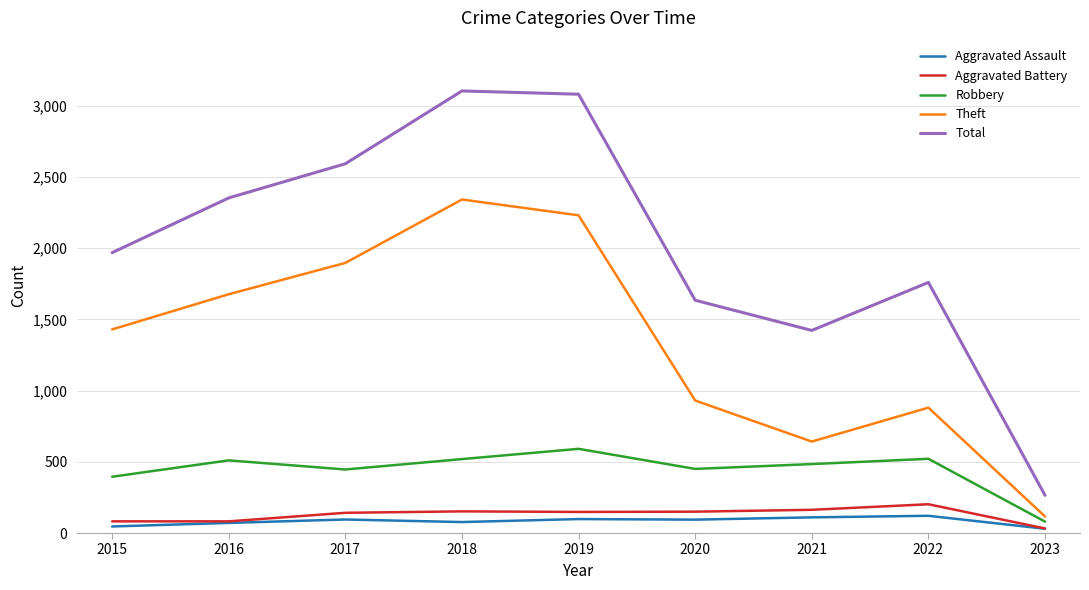

What is the greatest value displayed?

3103